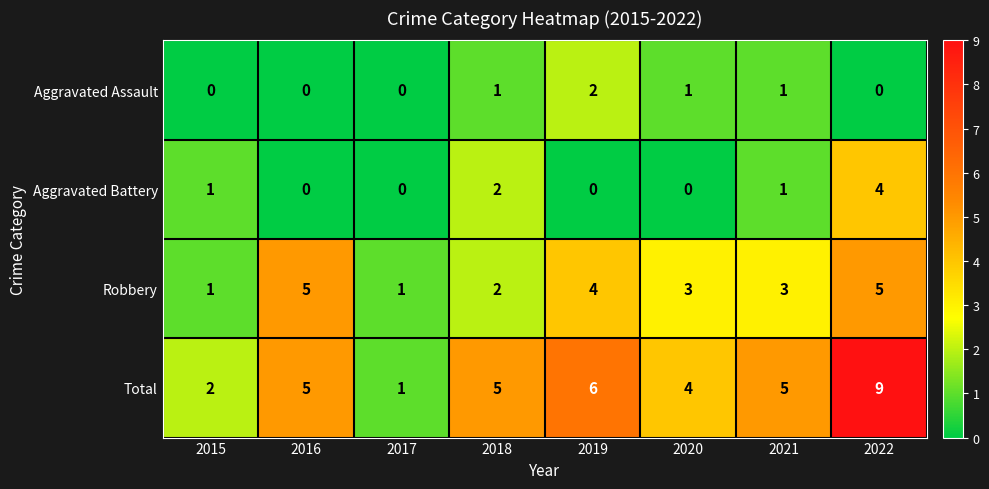

Rank the series by their maximum value, from highest to lowest.

Total, Robbery, Aggravated Battery, Aggravated Assault